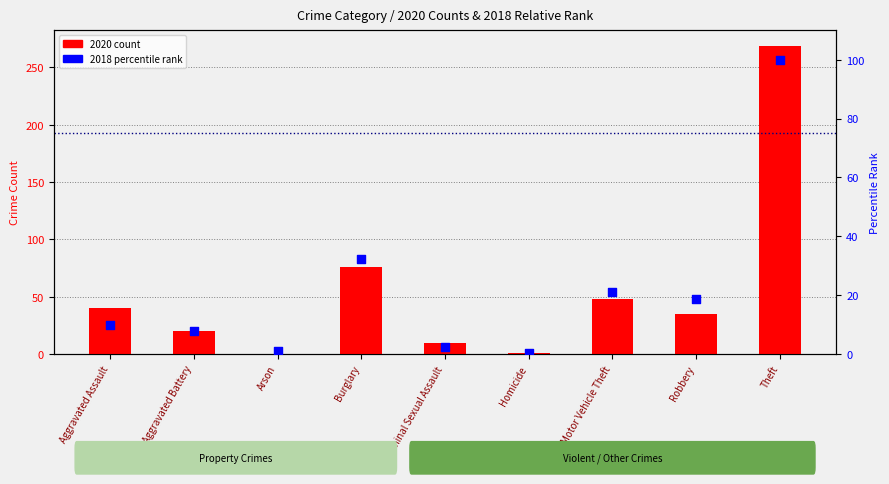

Between Homicide and Motor Vehicle Theft, which is larger?

Motor Vehicle Theft